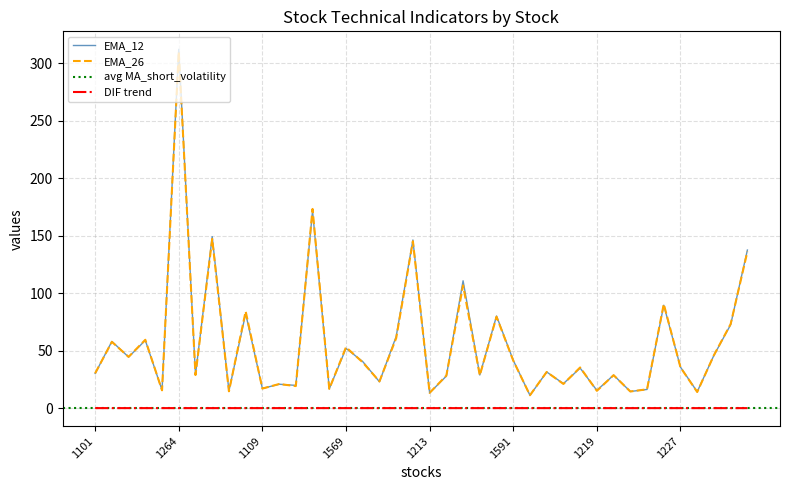

True or false: EMA_26 has a value of 84.1 at 1569.

False